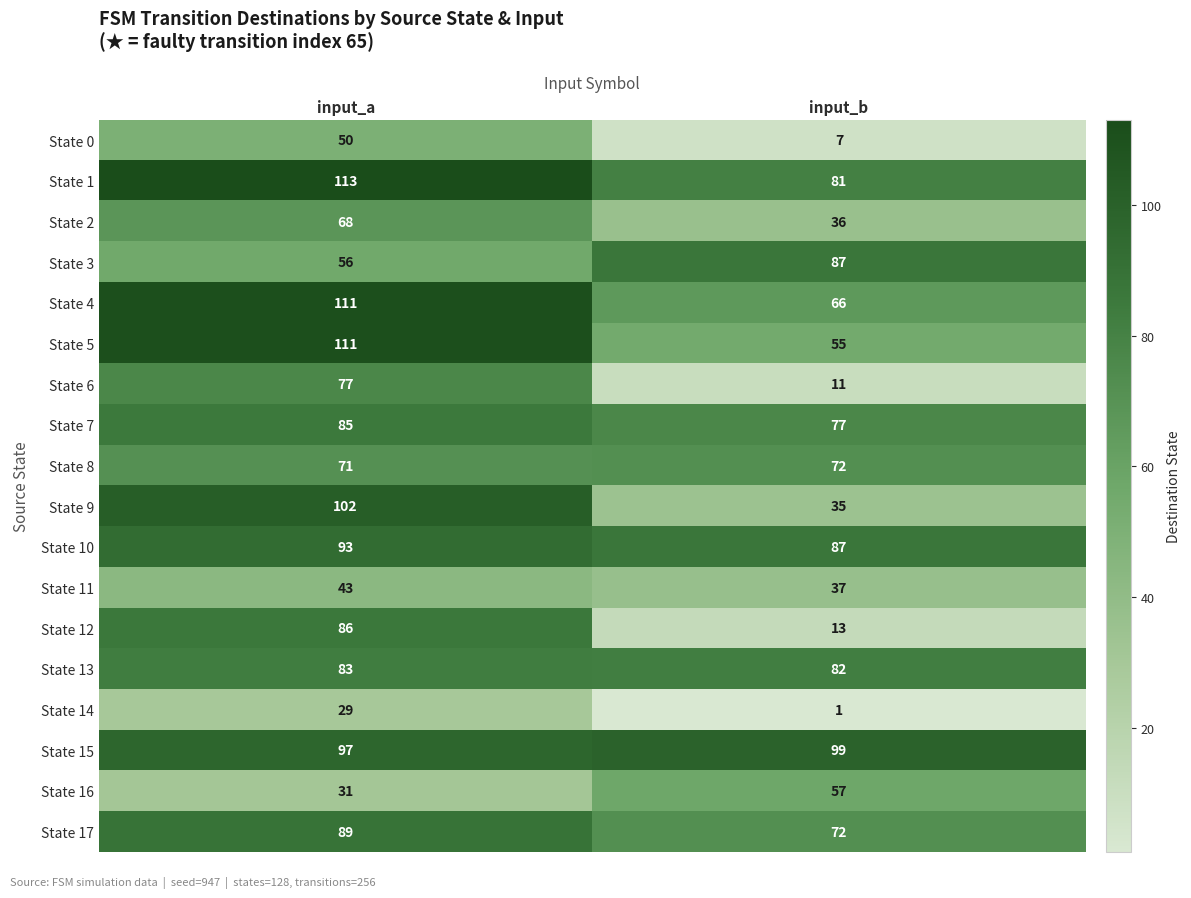

The State 1 series shows 113 at input_a. True or false?

True